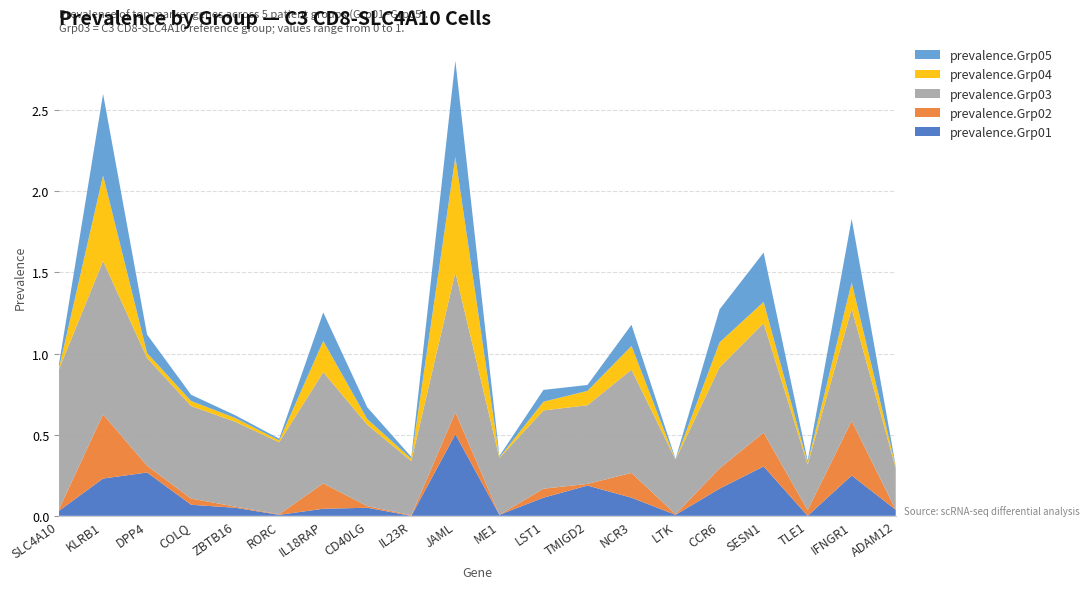

Reading right to left, transcribe all the data shown in this chart.

prevalence.Grp01: 0.0	0.2	0.0	0.3	0.2	0.0	0.1	0.2	0.1	0.0	0.5	0.0	0.0	0.0	0.0	0.0	0.1	0.3	0.2	0.0
prevalence.Grp02: 0.0	0.3	0.0	0.2	0.1	0.0	0.2	0.0	0.1	0.0	0.1	0.0	0.0	0.2	0.0	0.0	0.0	0.0	0.4	0.0
prevalence.Grp03: 0.3	0.7	0.3	0.7	0.6	0.3	0.6	0.5	0.5	0.3	0.9	0.3	0.5	0.7	0.4	0.5	0.6	0.7	0.9	0.9
prevalence.Grp04: 0.0	0.2	0.0	0.1	0.2	0.0	0.1	0.1	0.1	0.0	0.7	0.0	0.0	0.2	0.0	0.0	0.0	0.0	0.5	0.0
prevalence.Grp05: 0.0	0.4	0.0	0.3	0.2	0.0	0.1	0.0	0.1	0.0	0.6	0.0	0.1	0.2	0.0	0.0	0.0	0.1	0.5	0.0